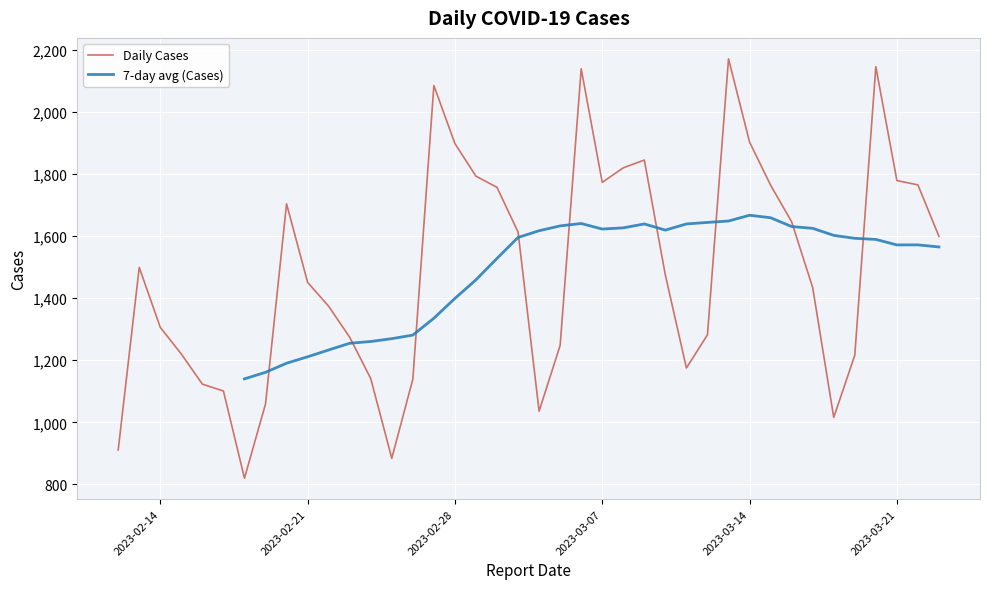

True or false: the data shows 3060 at 2023-03-07.

False